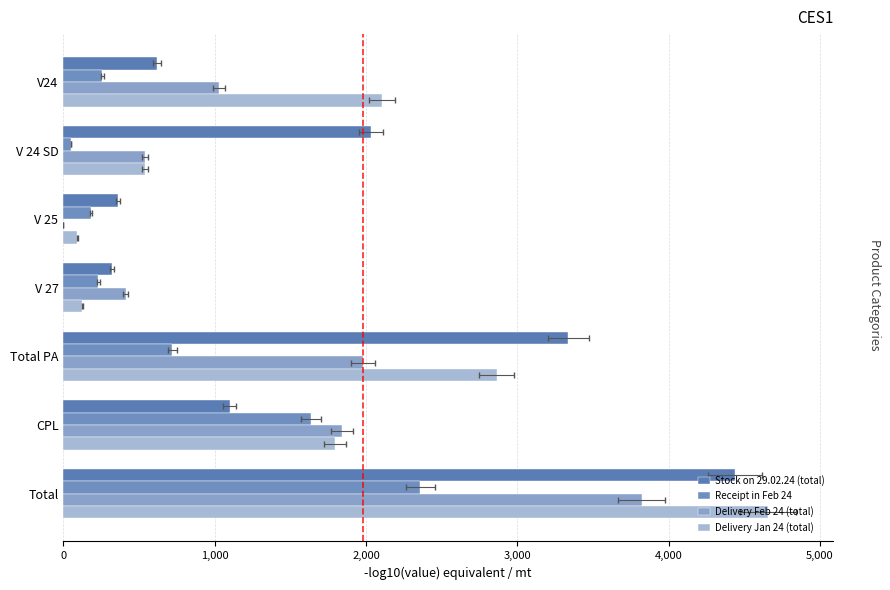

What is the maximum value shown in the chart?

4658.2